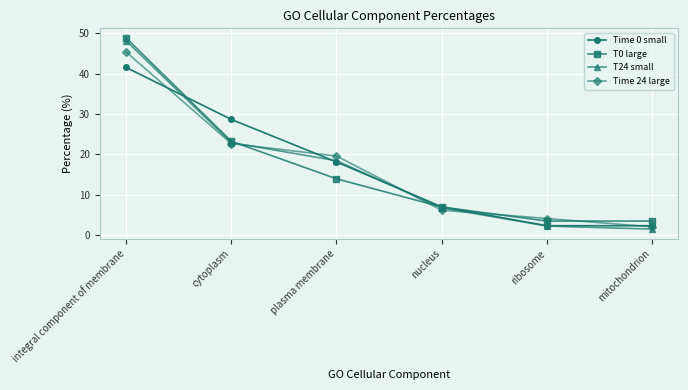

What position from the right is ribosome?

2